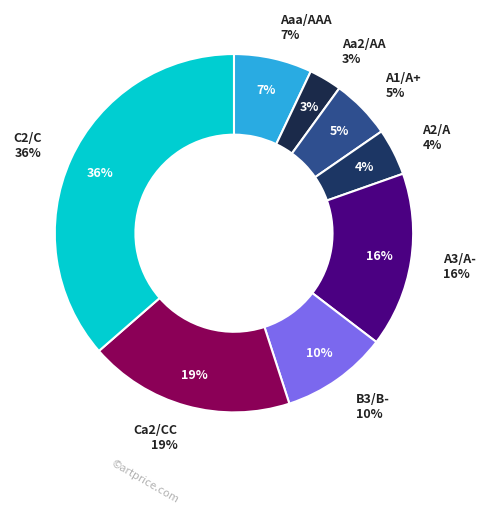

True or false: B3/B- accounts for 12% of the total.

False